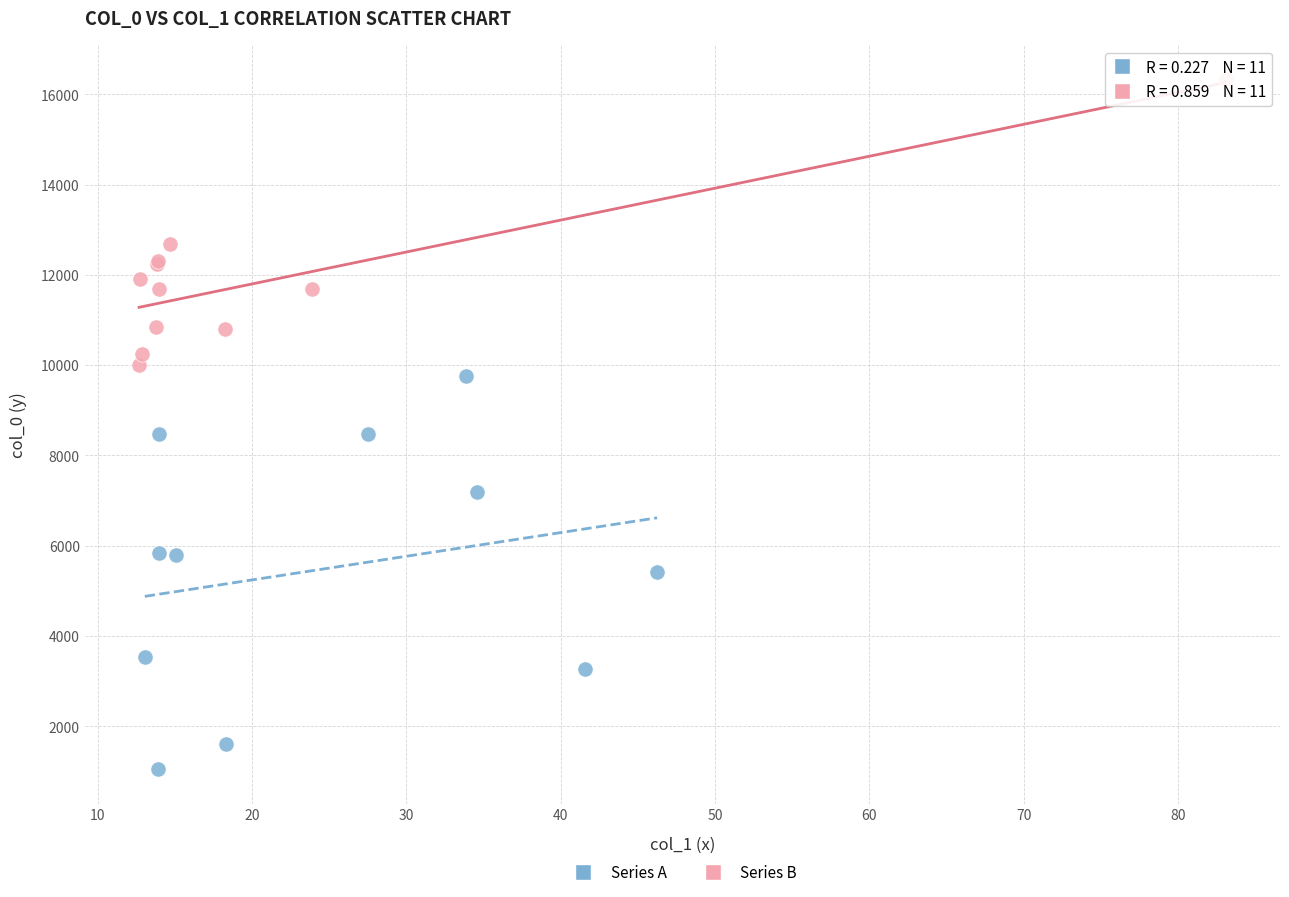

Which series has the widest spread of Y values?

Series A